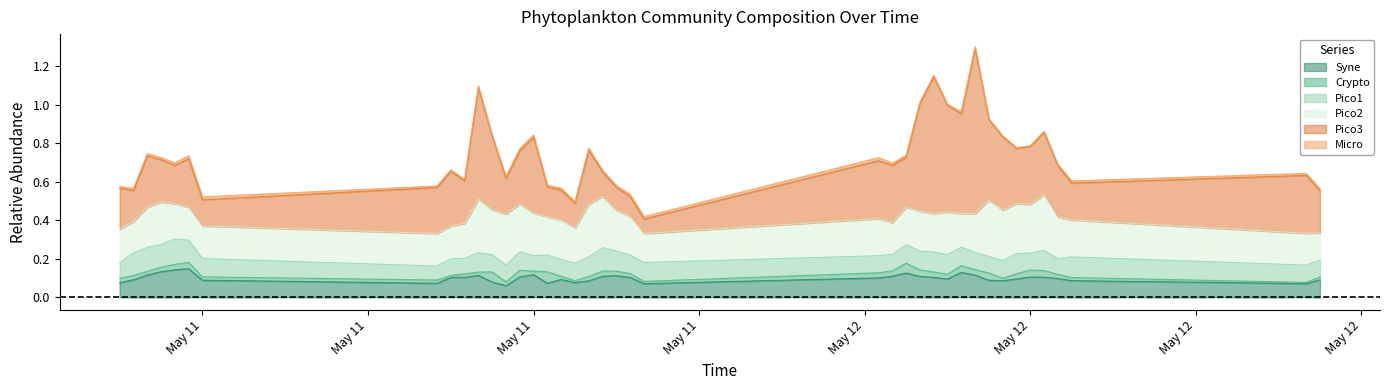

Is the value of Syne at 2018-05-12 06:00:00 greater than the value of Crypto at 2018-05-11 05:00:00?

Yes